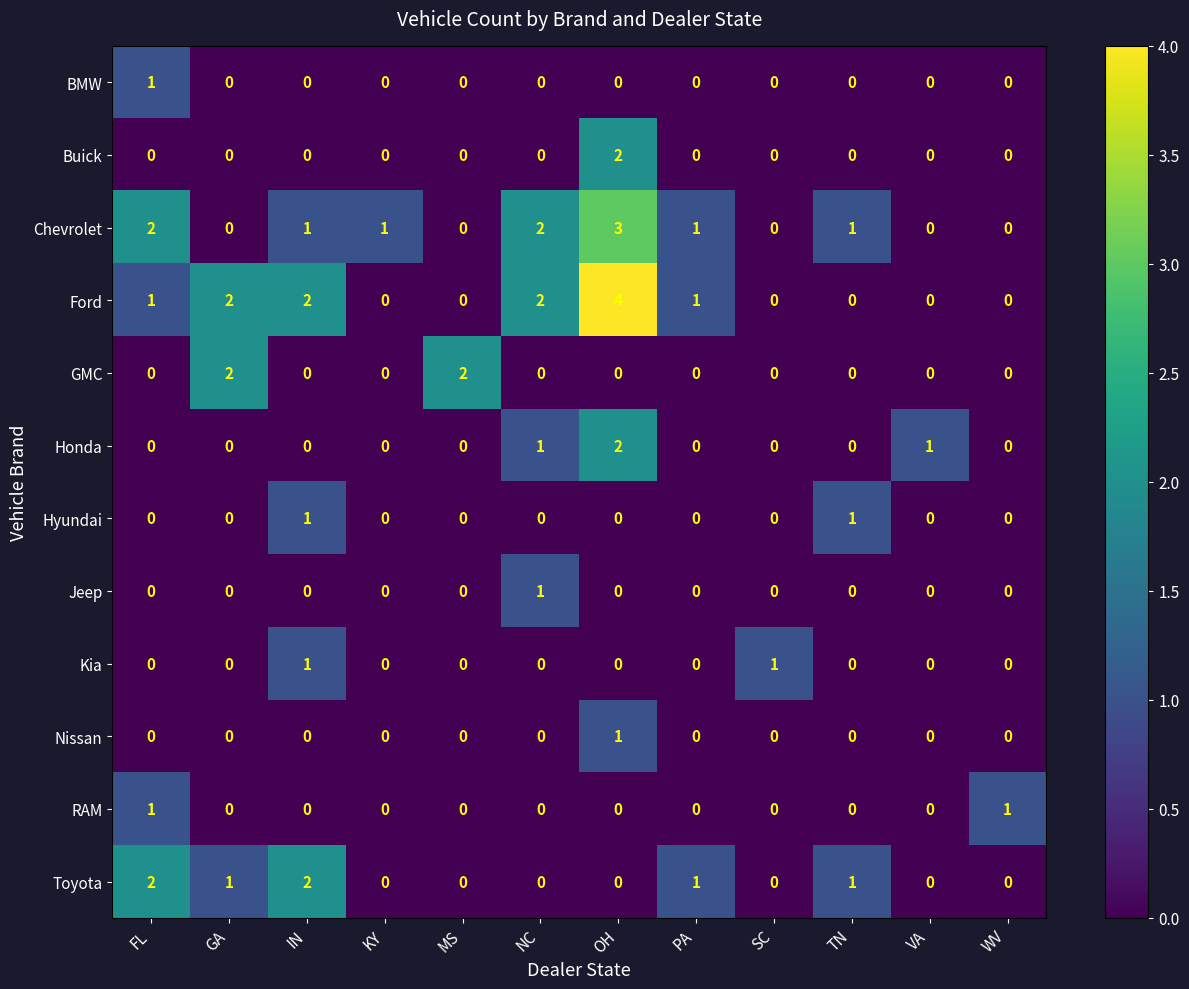

What is the sum of all GMC values?

4